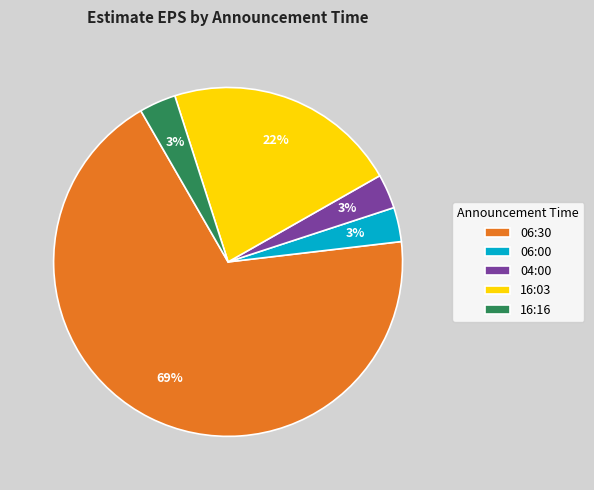

To the nearest percent, what portion does 16:03 represent?

22%